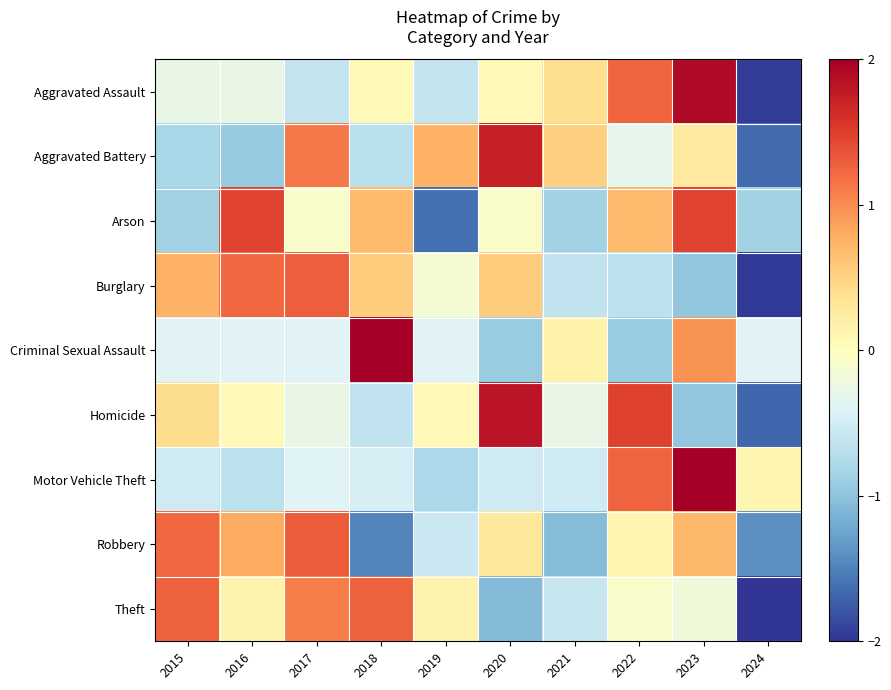

What is the spread (max minus min) of values at 2018?

4.1